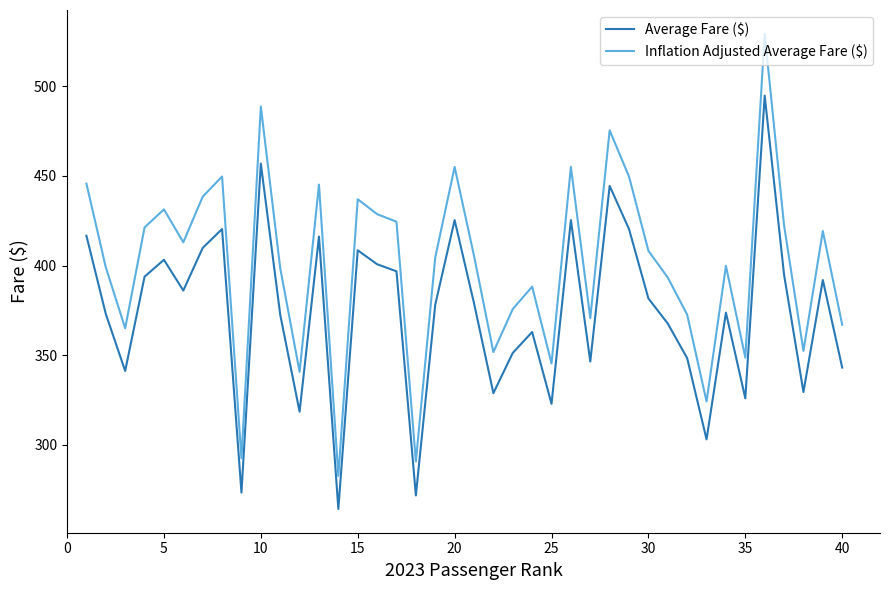

True or false: Inflation Adjusted Average Fare ($) and Average Fare ($) intersect in this chart.

False